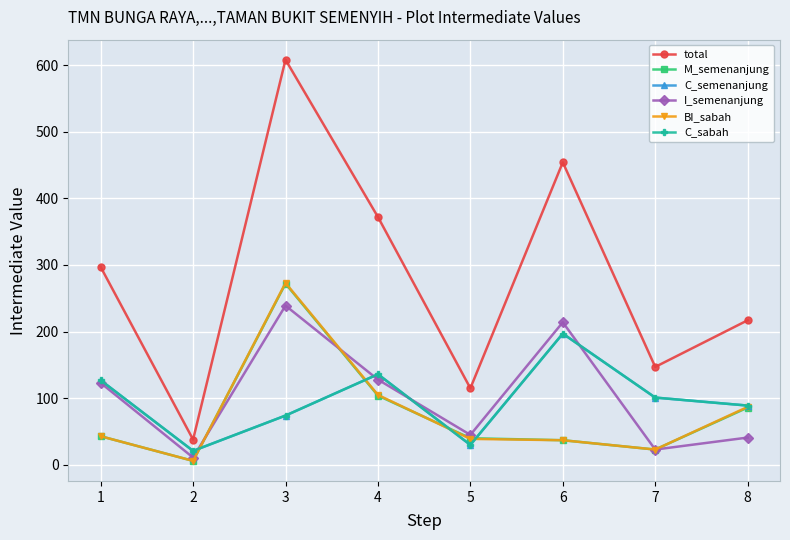

Is this an area chart (filled region under the line)?

No